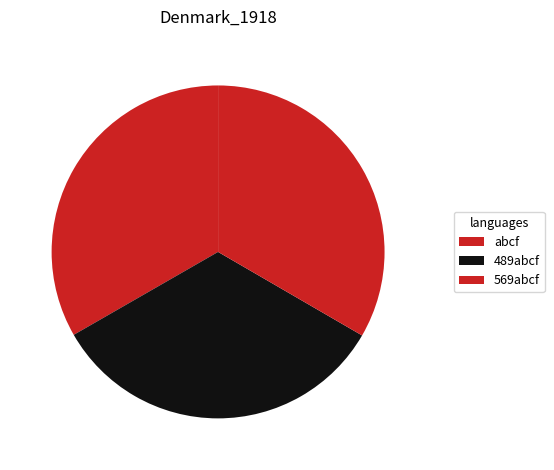

To the nearest percent, what portion does abcf represent?

33%